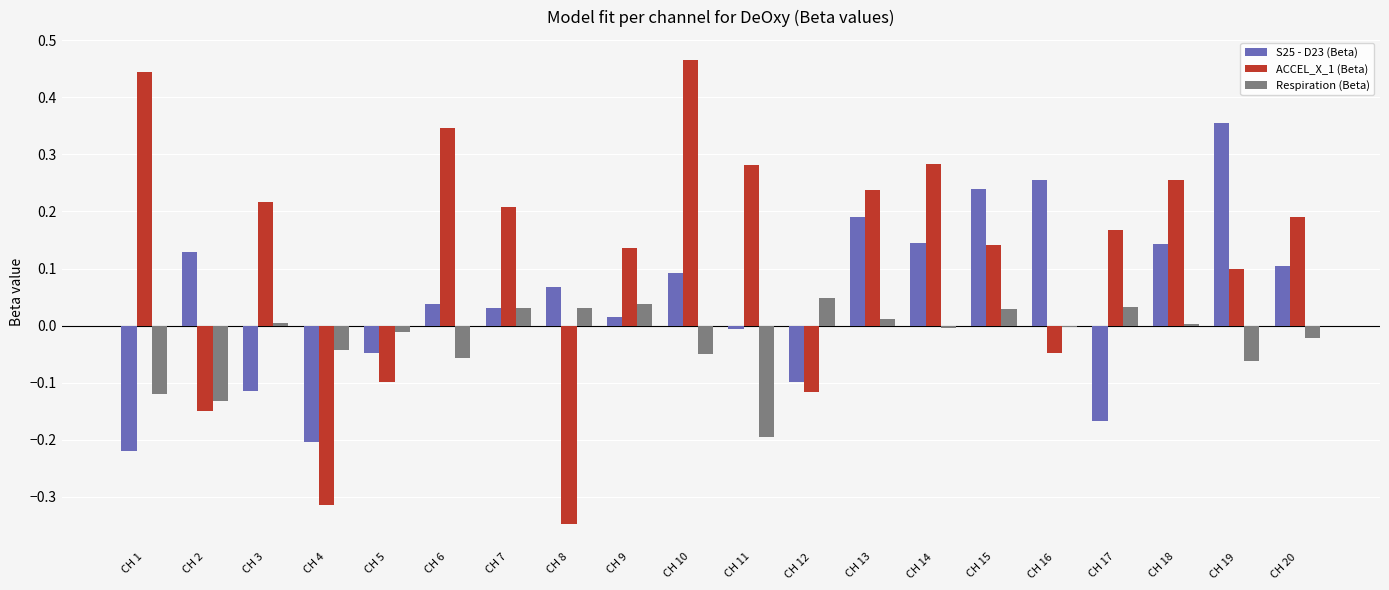

At which category does the chart reach its peak across all series?

CH 10